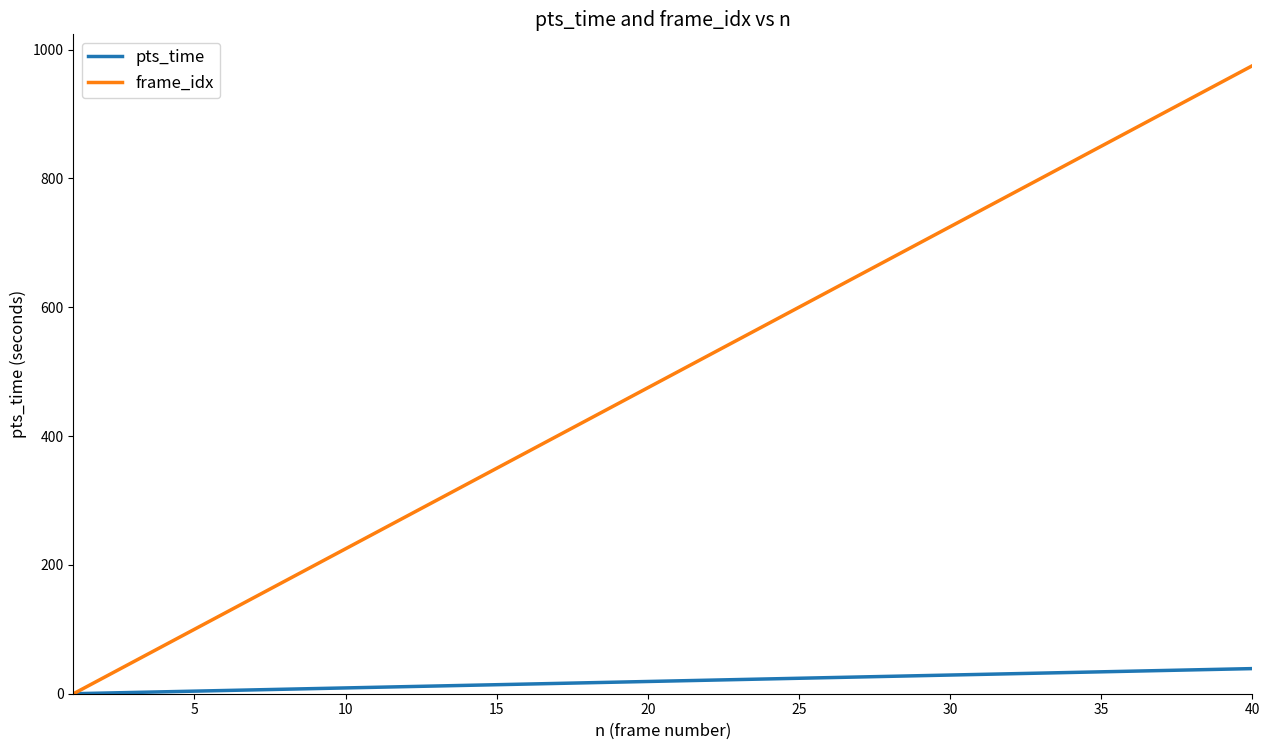

How many lines are shown in the chart?

2